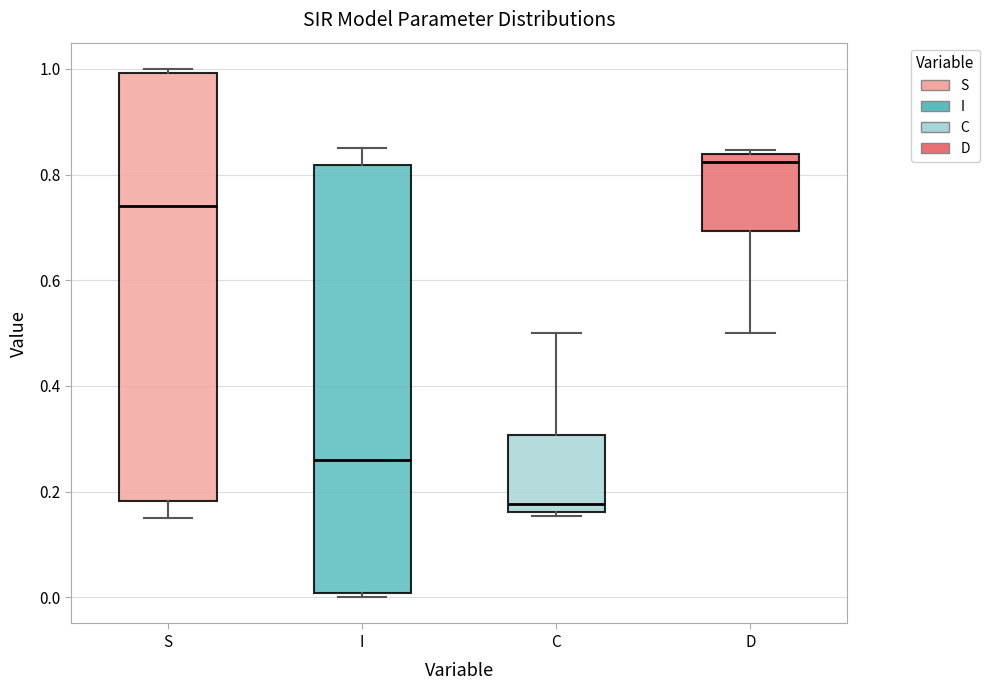

Reading left to right, read every box against the y-axis: the position of its median line, the range the box covers, and the ends of its whiskers. The values are not printed on the chart, so give them approximately, as read against the axis.

S: median 0.74, box 0.18 to 1.00, whiskers 0.14 to 1.00 (just above the box's upper edge)
I: median 0.26, box 0.00 to 0.82, whiskers 0.00 (just below the box's lower edge) to 0.86
C: median 0.18, box 0.16 to 0.30, whiskers 0.16 (just below the box's lower edge) to 0.50
D: median 0.82, box 0.70 to 0.84, whiskers 0.50 to 0.84 (just above the box's upper edge)